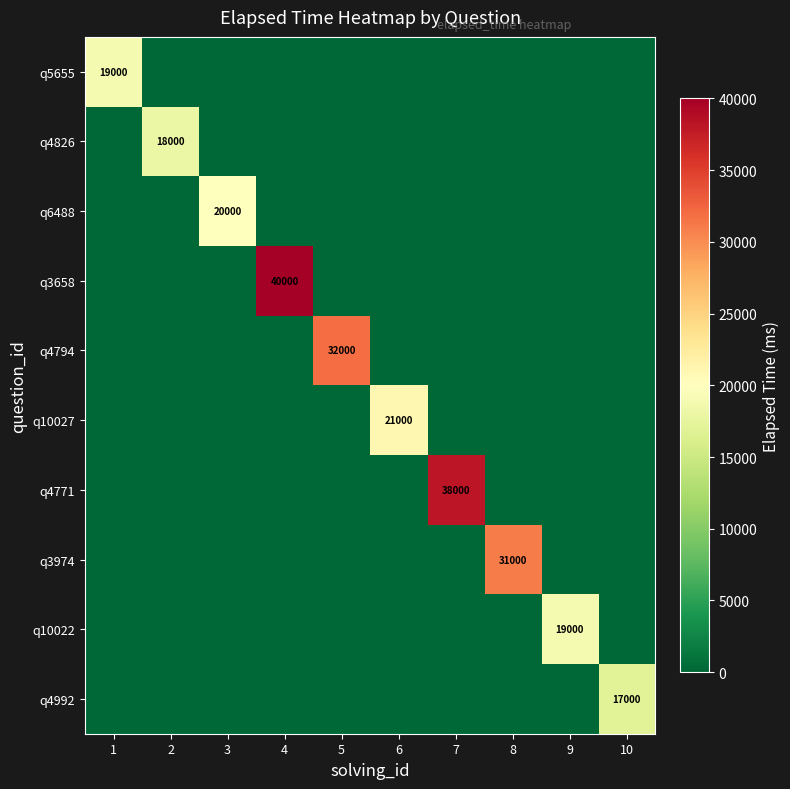

What is the sum of all q3974 values?

31000